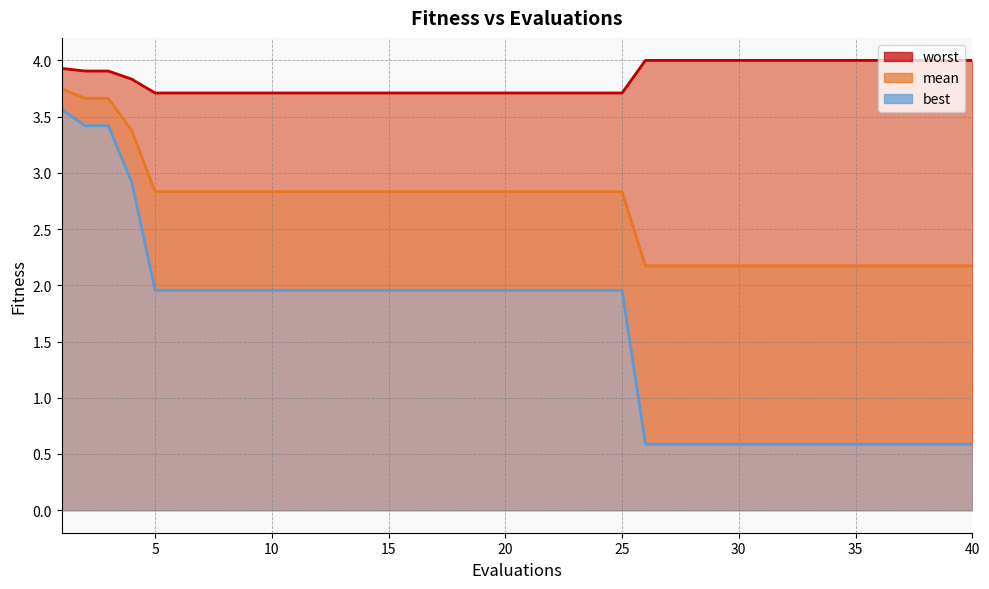

At which label does best reach its peak?

1